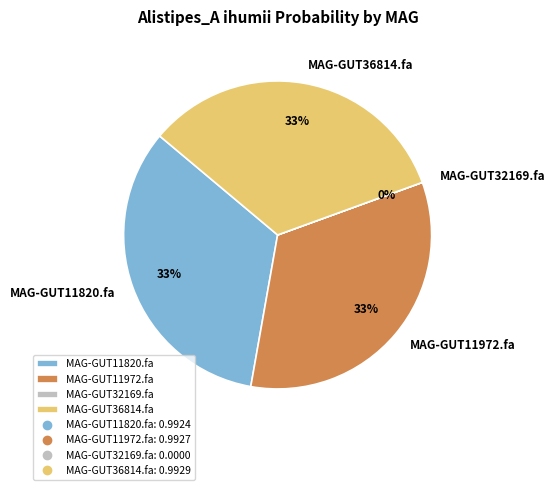

Is the sum of MAG-GUT11972.fa and MAG-GUT36814.fa greater than half?

Yes